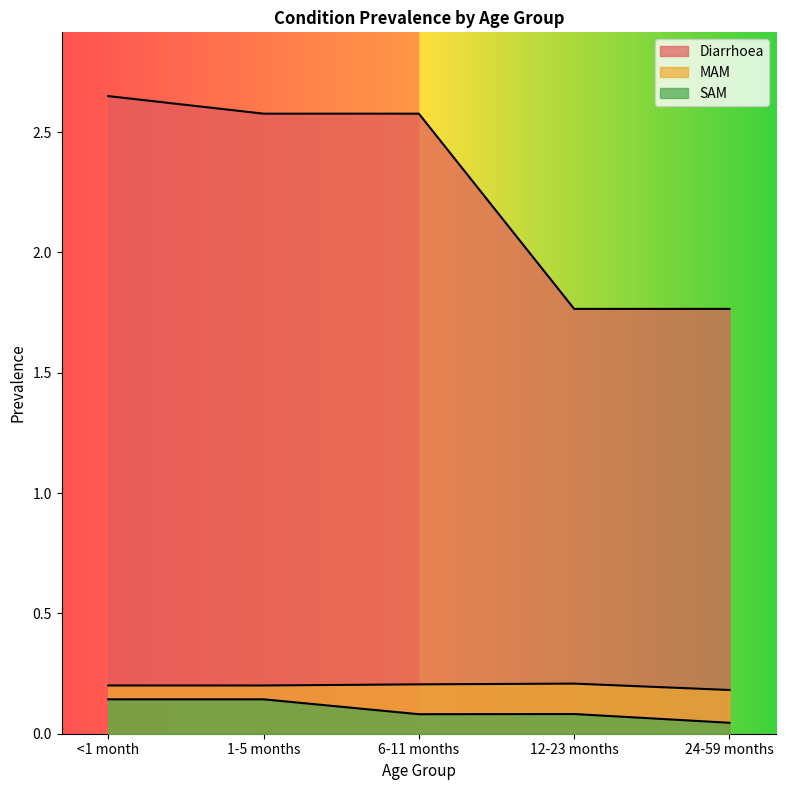

How many SAM values are between 0 and 1?

5